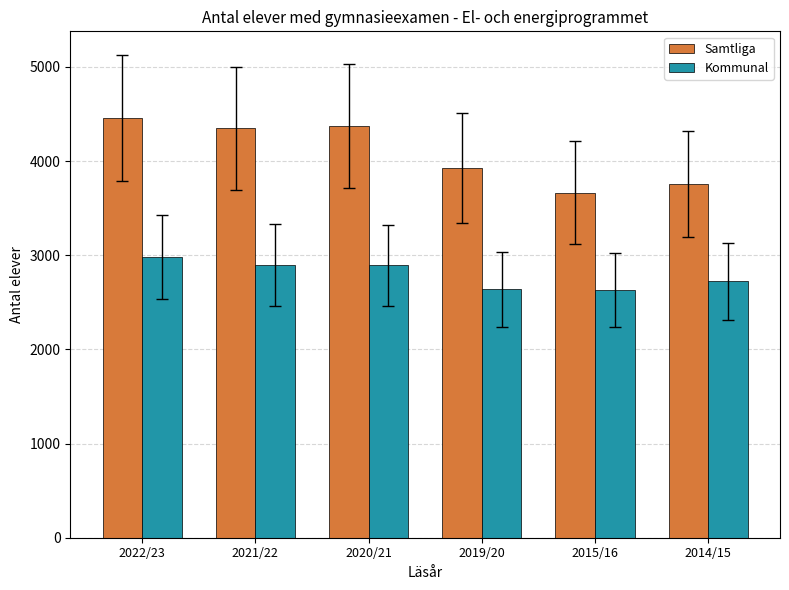

What is the difference between the highest and lowest values at 2019/20?

1288